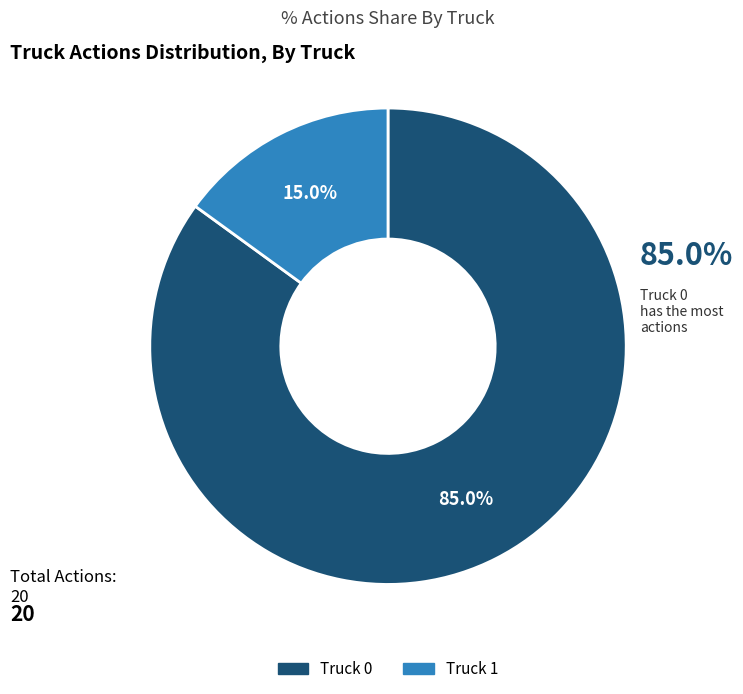

Which has a higher value, Truck 0 or Truck 1?

Truck 0